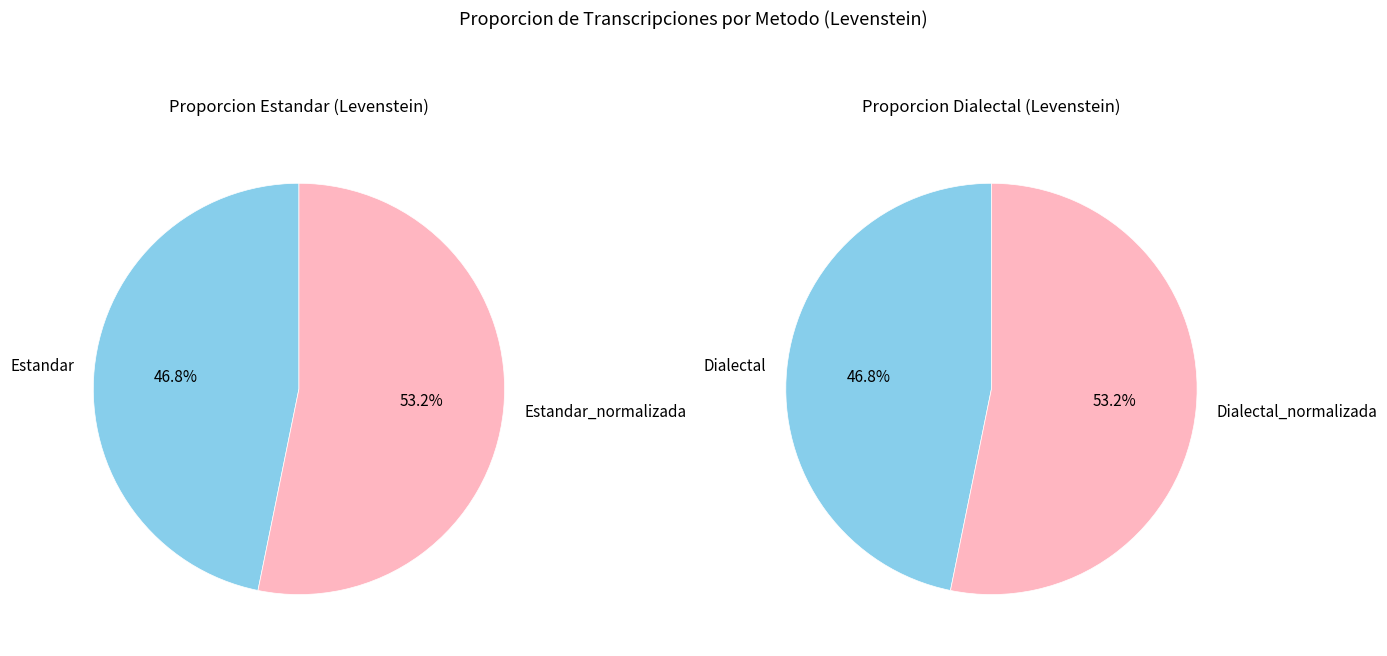

How many segments does this pie chart have?

4